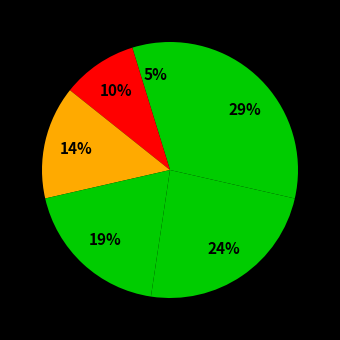

How many slices are in this pie chart?

6